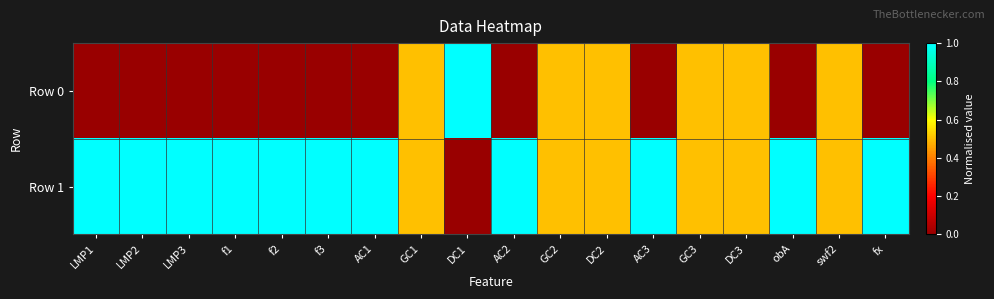

Which series has the largest range (max minus min)?

Row 0